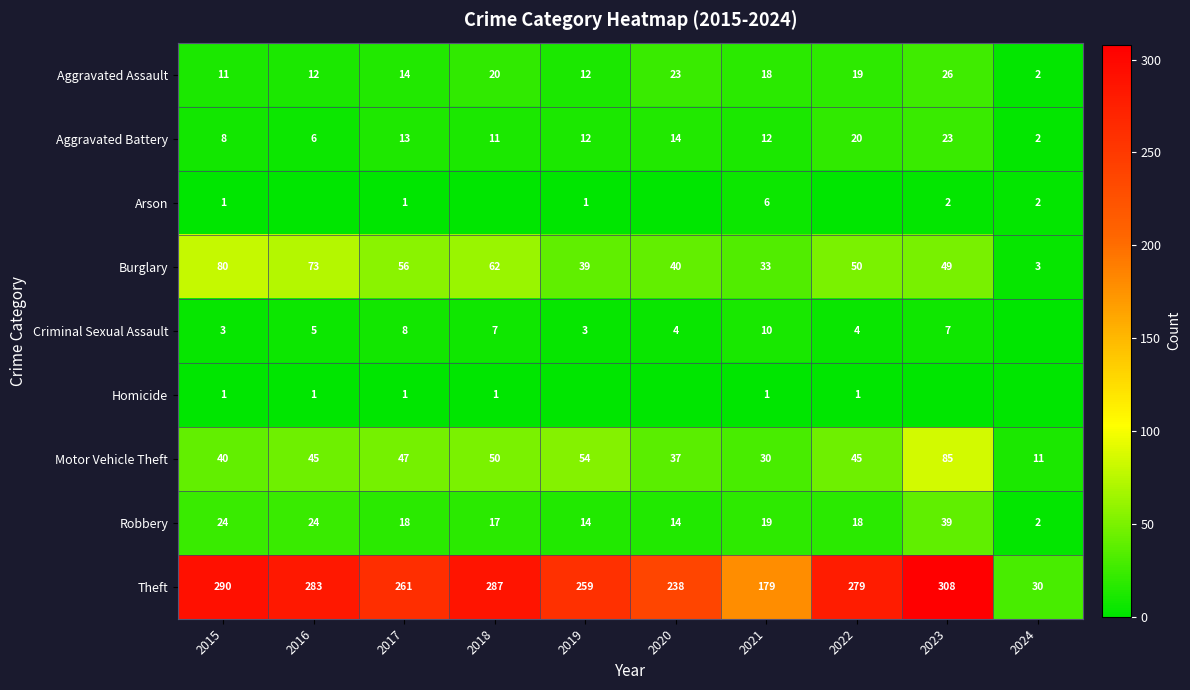

How many data points in Aggravated Battery are less than 12?

4